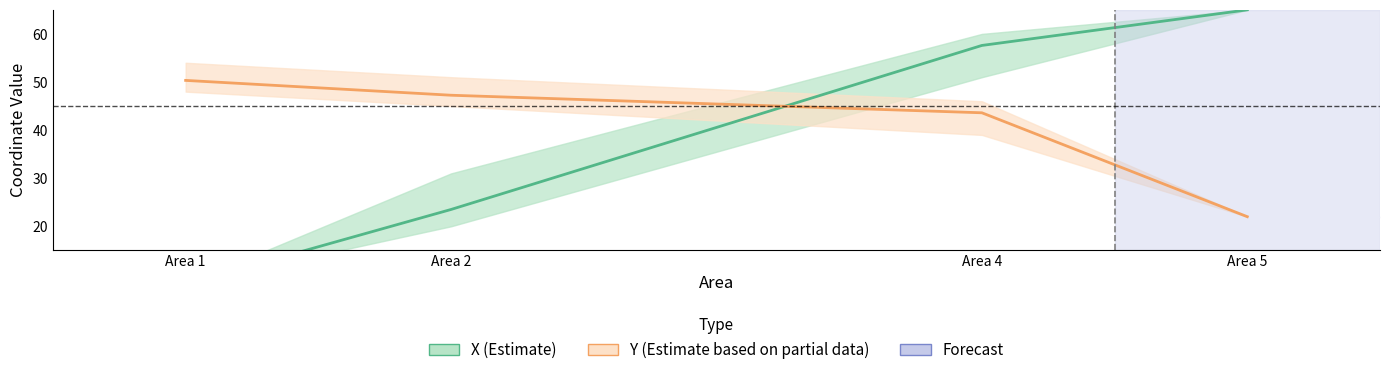

Where do X (Estimate) and Y (Estimate based on partial data) first cross each other?

Area 2 and Area 4